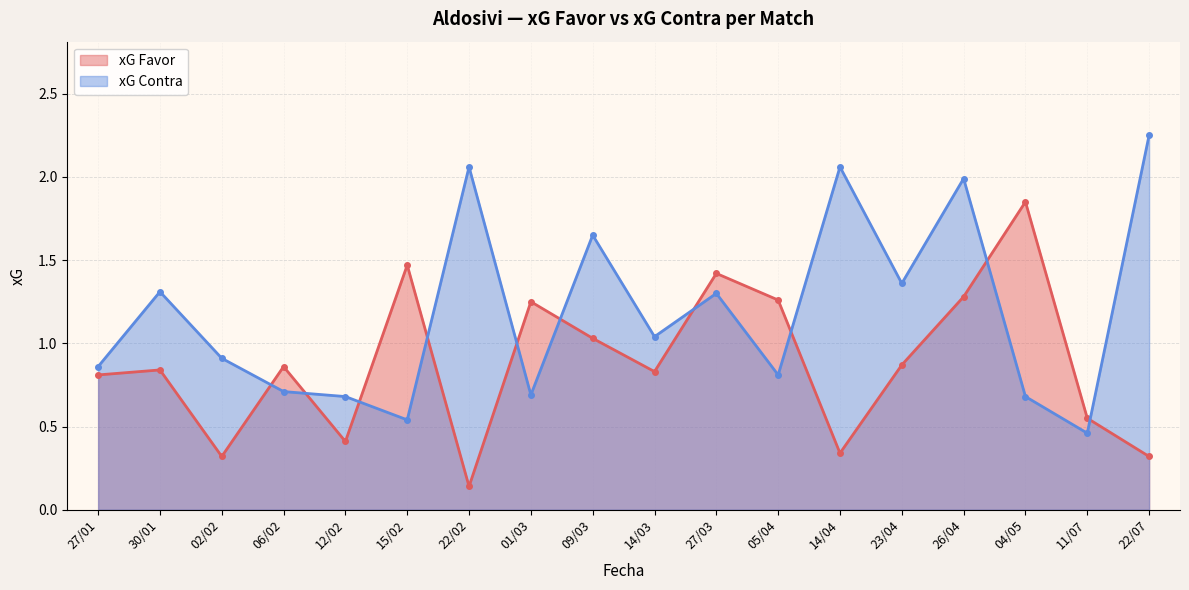

Where is the first local maximum for xG Contra?

30/01